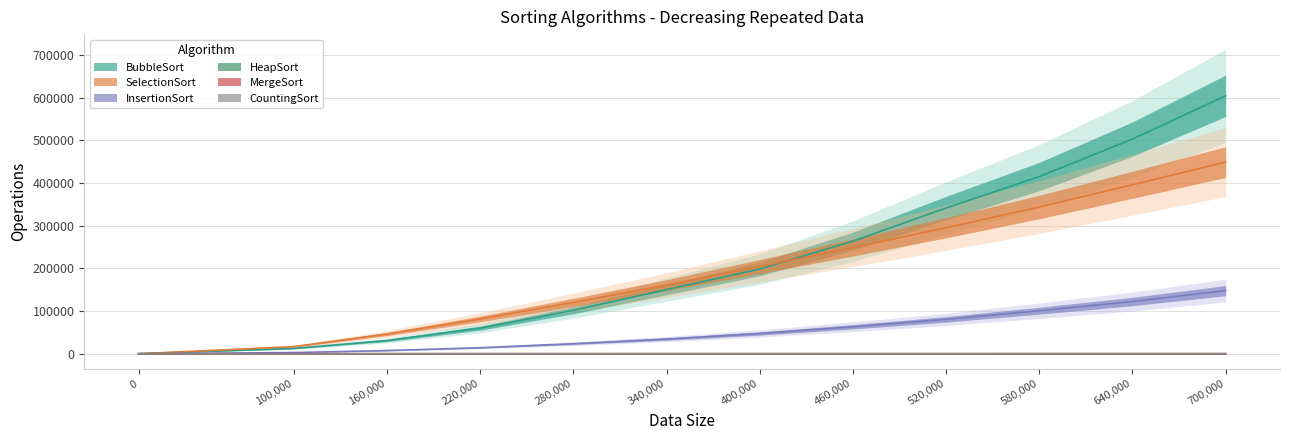

True or false: CountingSort and InsertionSort intersect in this chart.

False